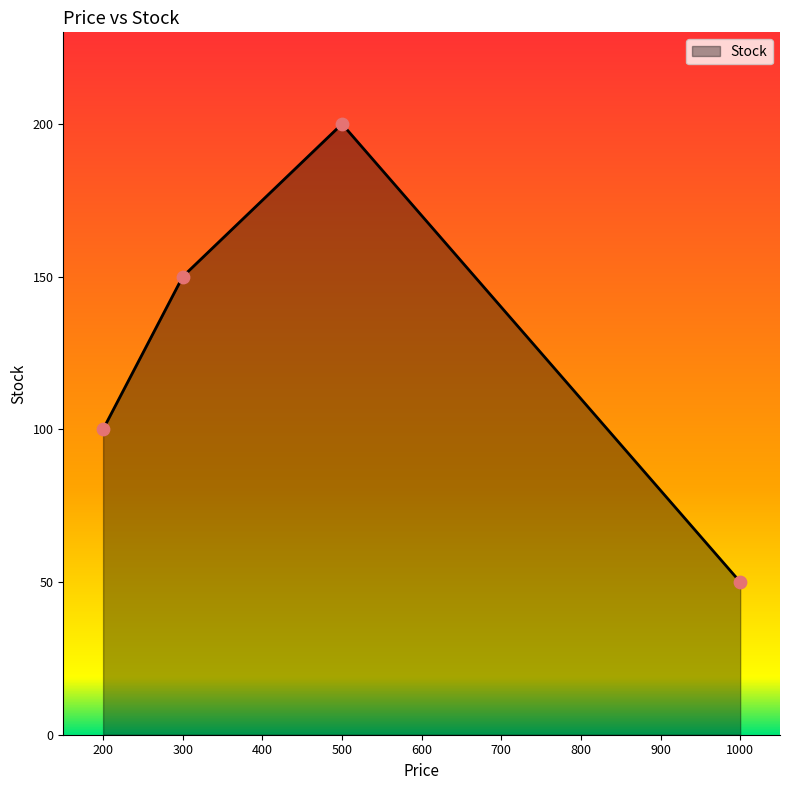

Approximately how many times larger is the value at 500 compared to 300?

1.3